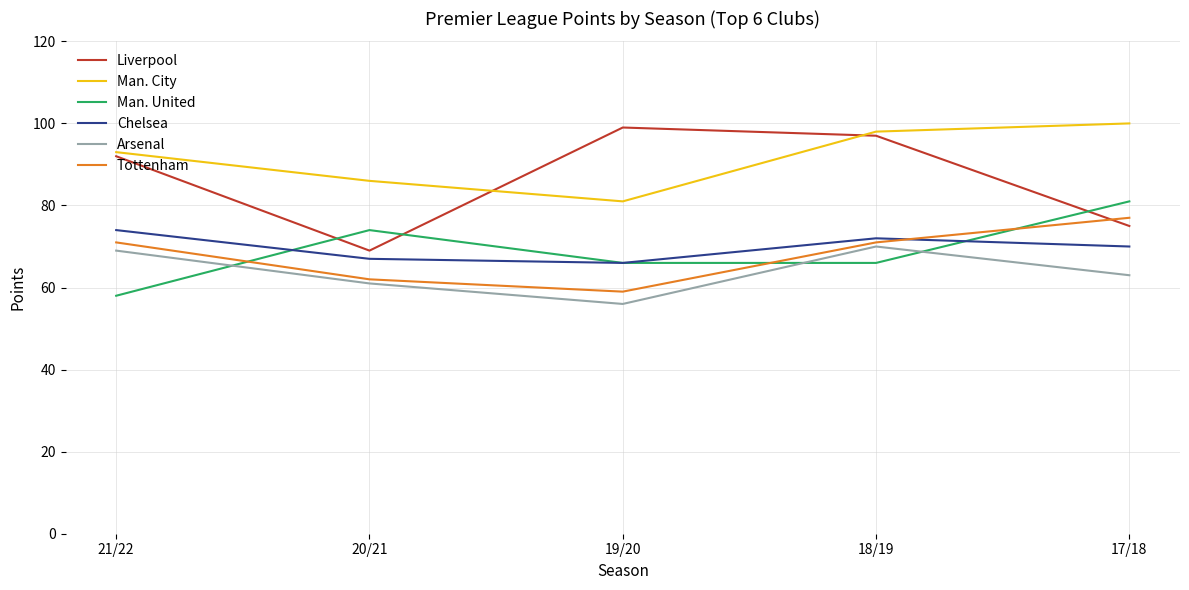

Which category has the highest value in the Tottenham series?

17/18